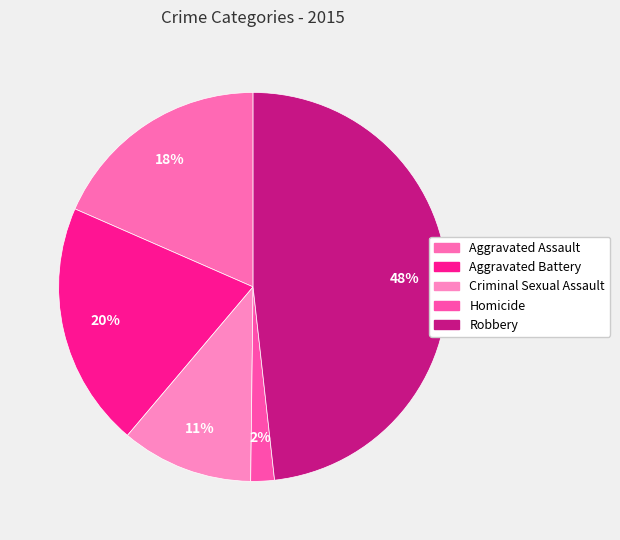

How many slices are in this pie chart?

5